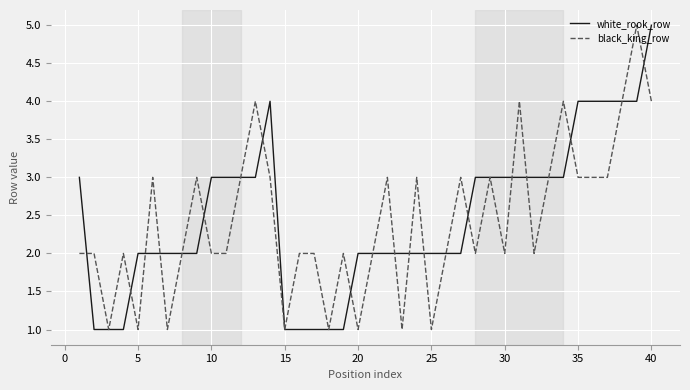

What is the maximum value shown in the chart?

5